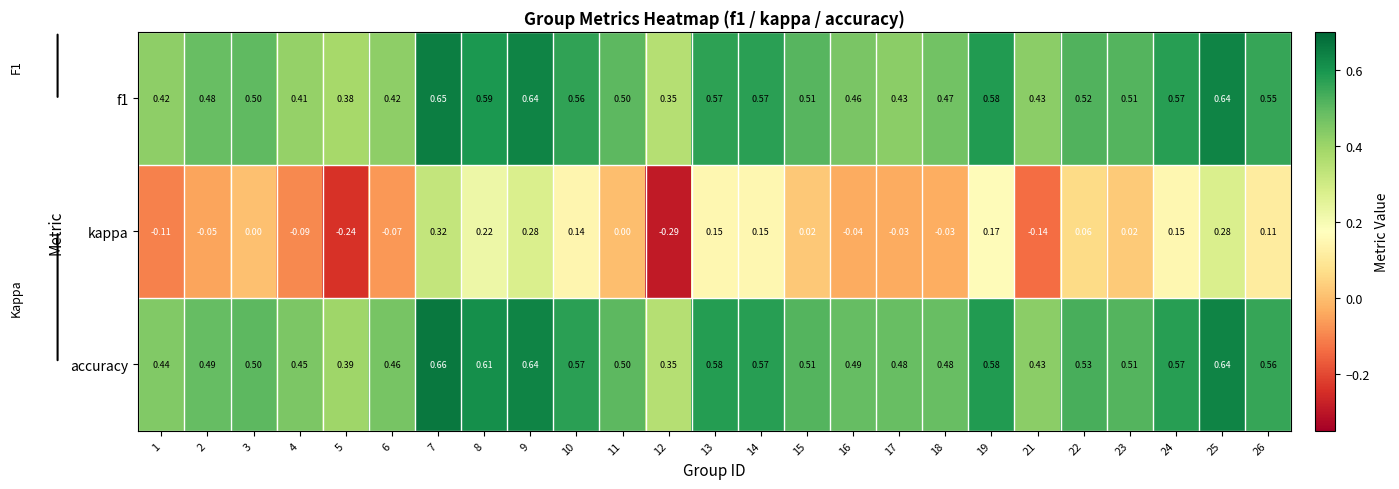

Which series changed the most between 3 and 23?

kappa